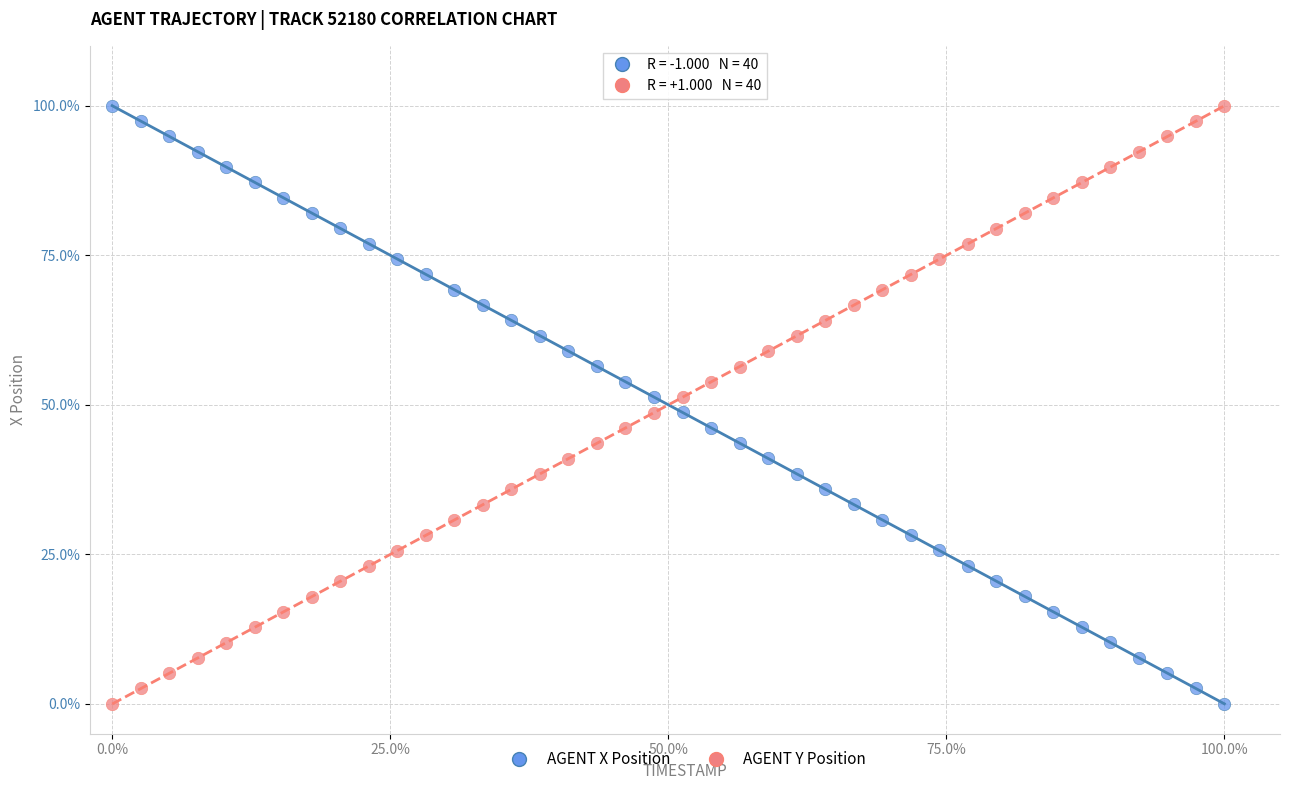

What are all the series names shown in the legend?

AGENT X Position, AGENT Y Position